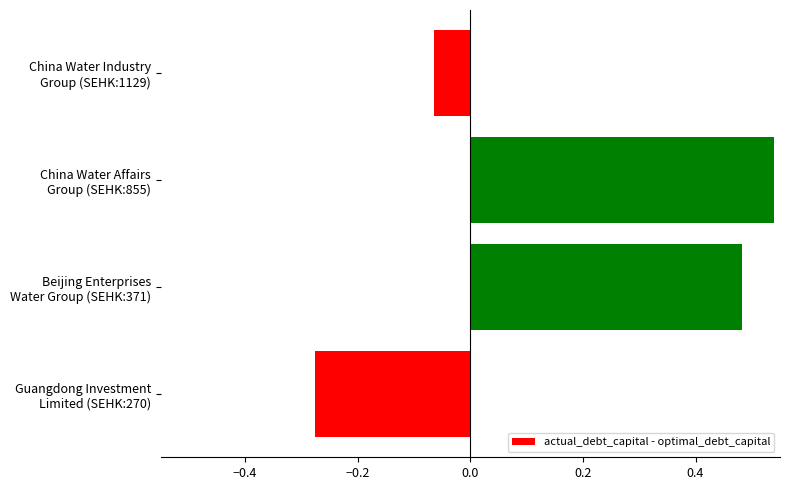

Are the bars horizontal?

Yes